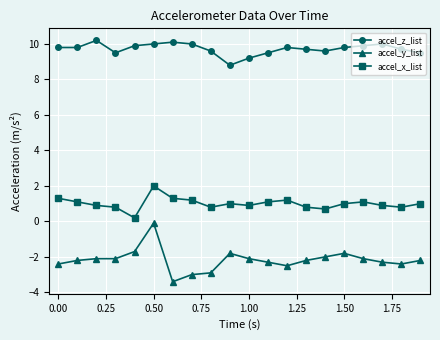

List the series in order of their peak value, lowest first.

accel_y_list, accel_x_list, accel_z_list